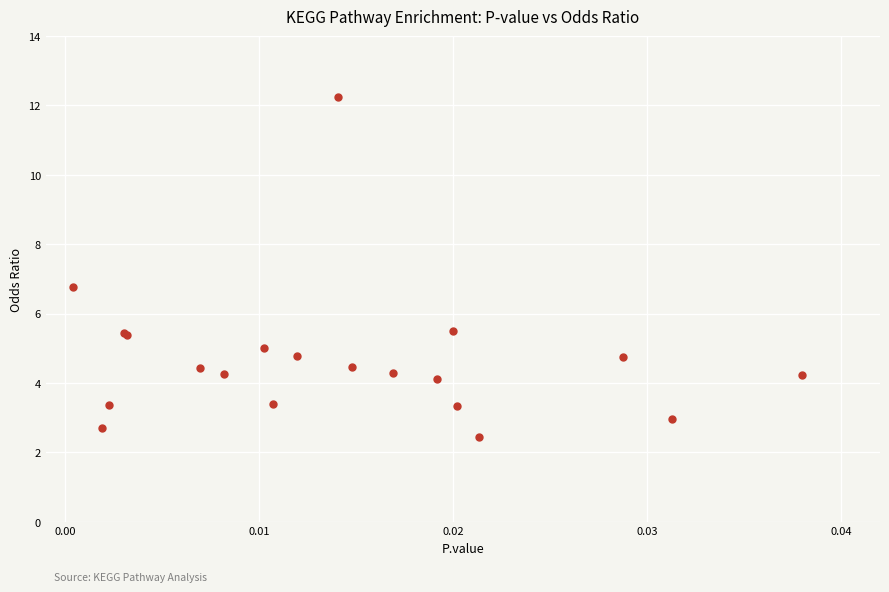

What Y value in the scatter plot is closest to 7?

6.8